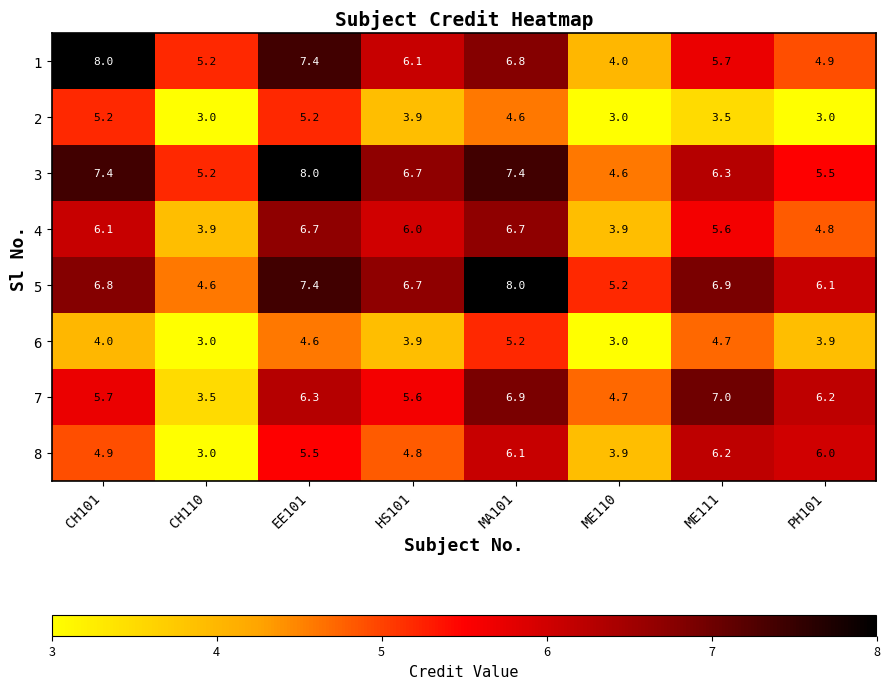

Rank the series at PH101 from lowest to highest value.

2, 6, 4, 1, 3, 8, 5, 7